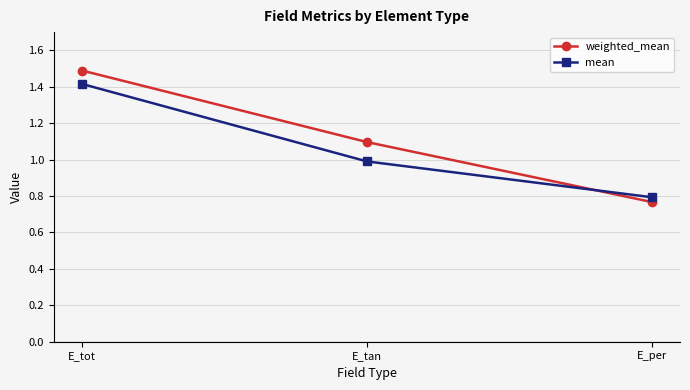

Which series changed the most between E_tot and E_per?

weighted_mean